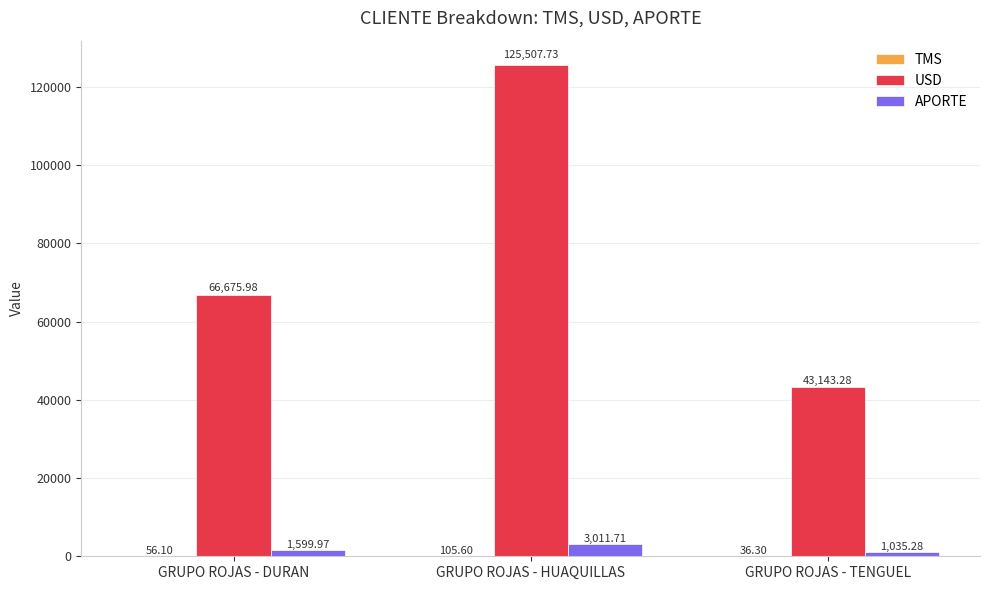

How many series are shown in this chart?

3